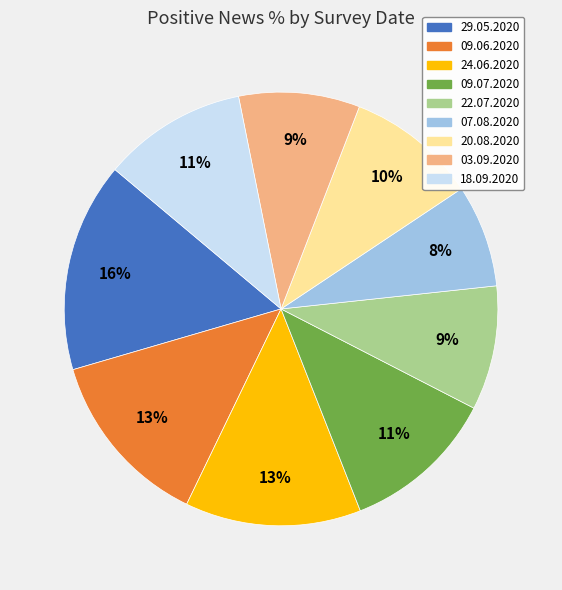

To the nearest percent, what is the average slice percentage?

11%